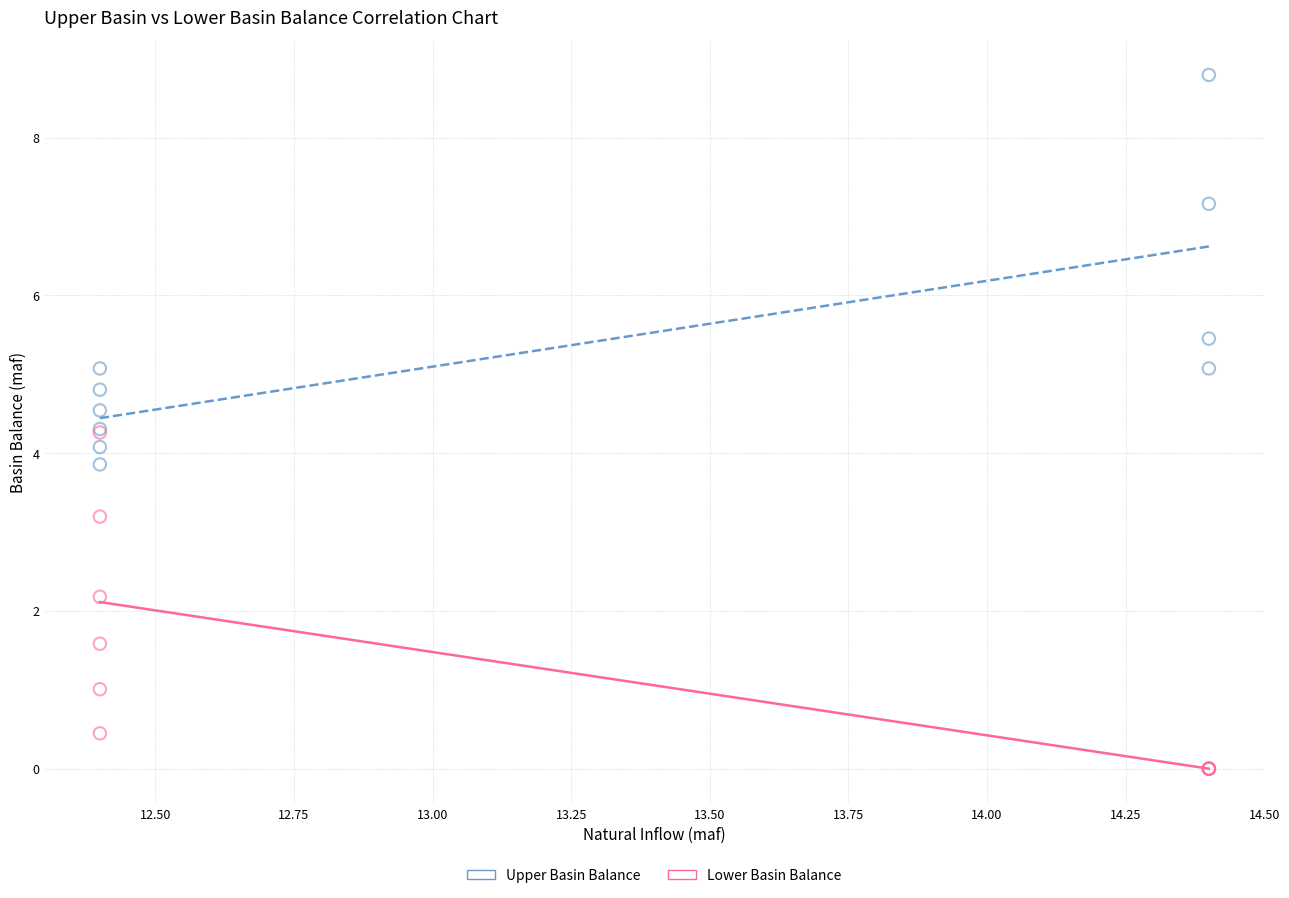

In the Lower Basin Balance series, what Y value is closest to 2?

2.2